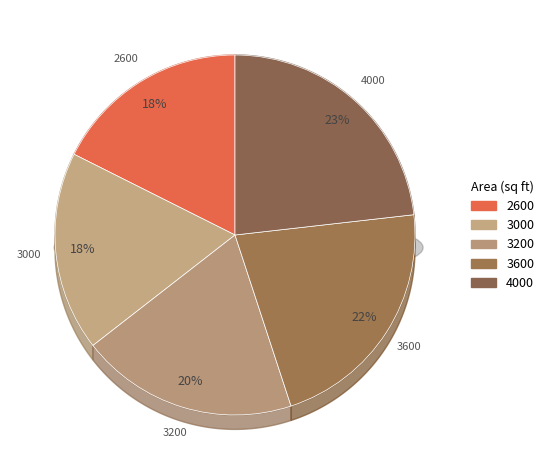

Is there any slice that represents more than half of the pie?

No